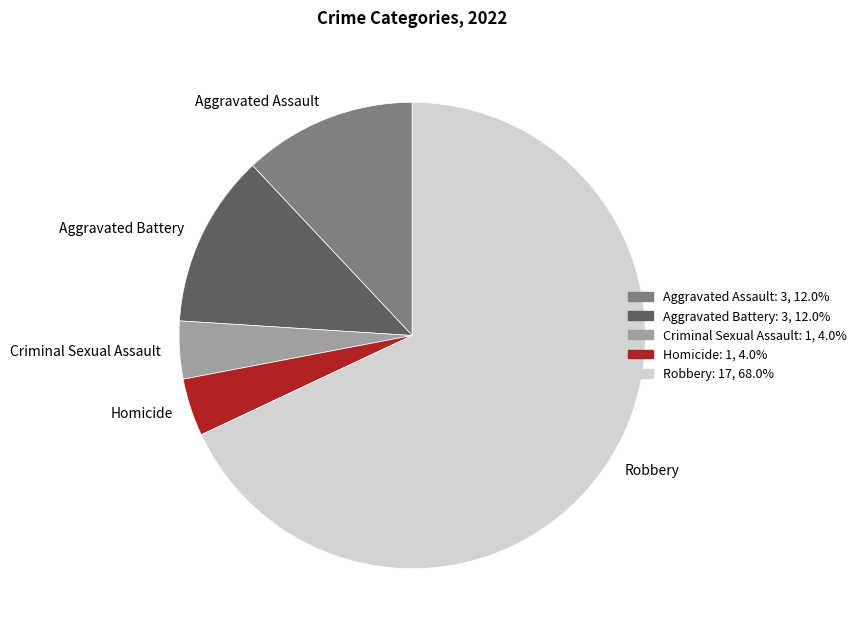

What is the ratio of the value at Aggravated Assault to the value at Criminal Sexual Assault?

3.0